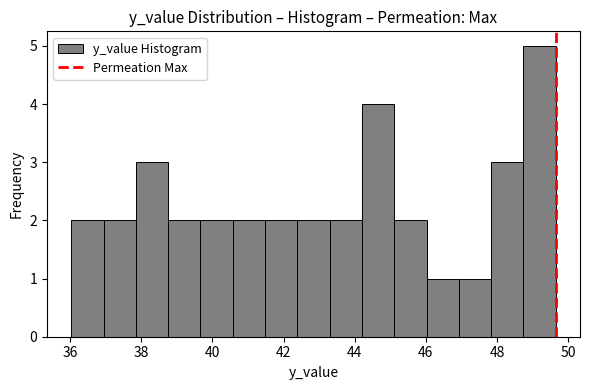

What is the height of the bar covering 48.8 to 49.6 on the x-axis? Neither the bar edges nor the heights are printed on the chart, so give them approximately, as read against the axes.

5